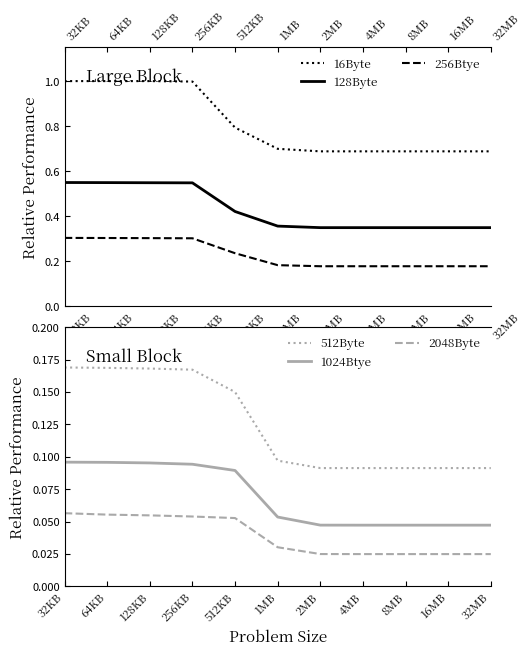

Where is 512Byte nearest to the value 0?

2MB